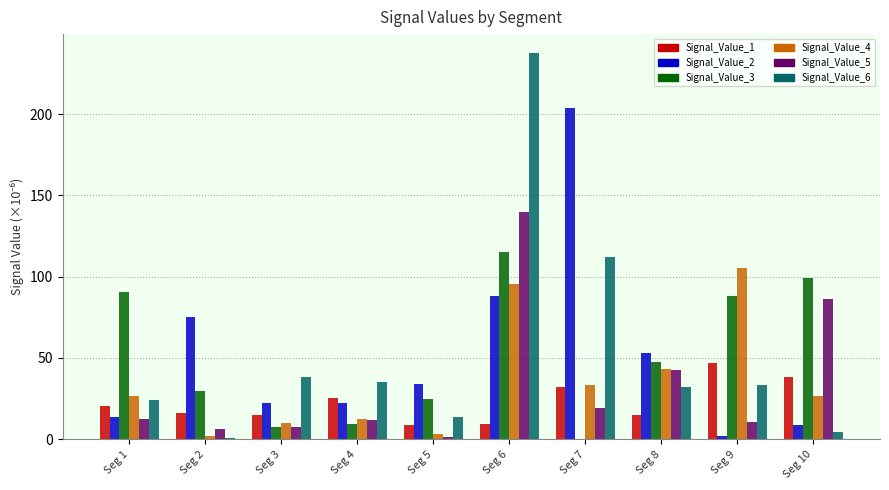

What is the greatest value displayed?

237.4